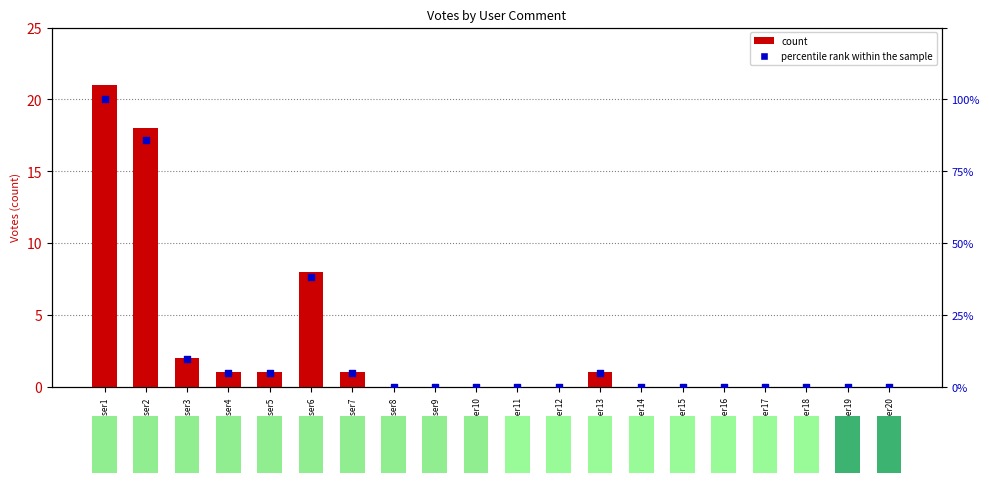

Is the value of count at @User15 greater than the value of percentile rank within the sample at @User9?

No